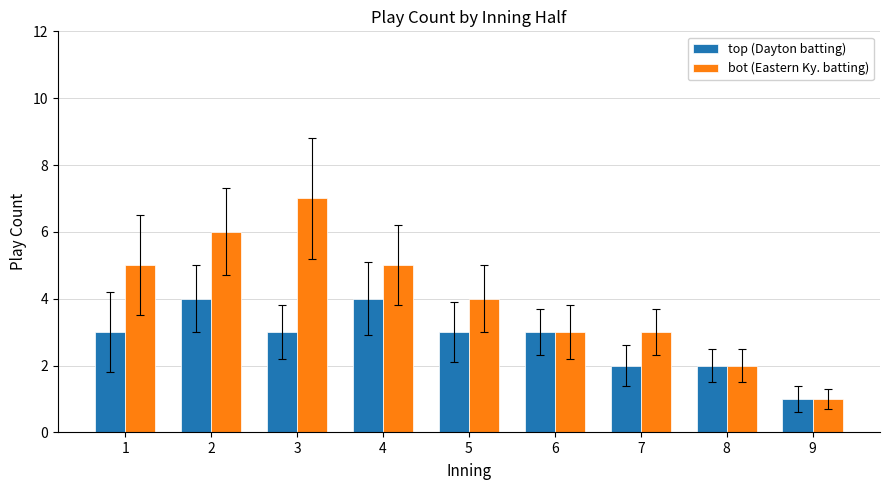

Count the top (Dayton batting) values in the range 2 to 3.

6